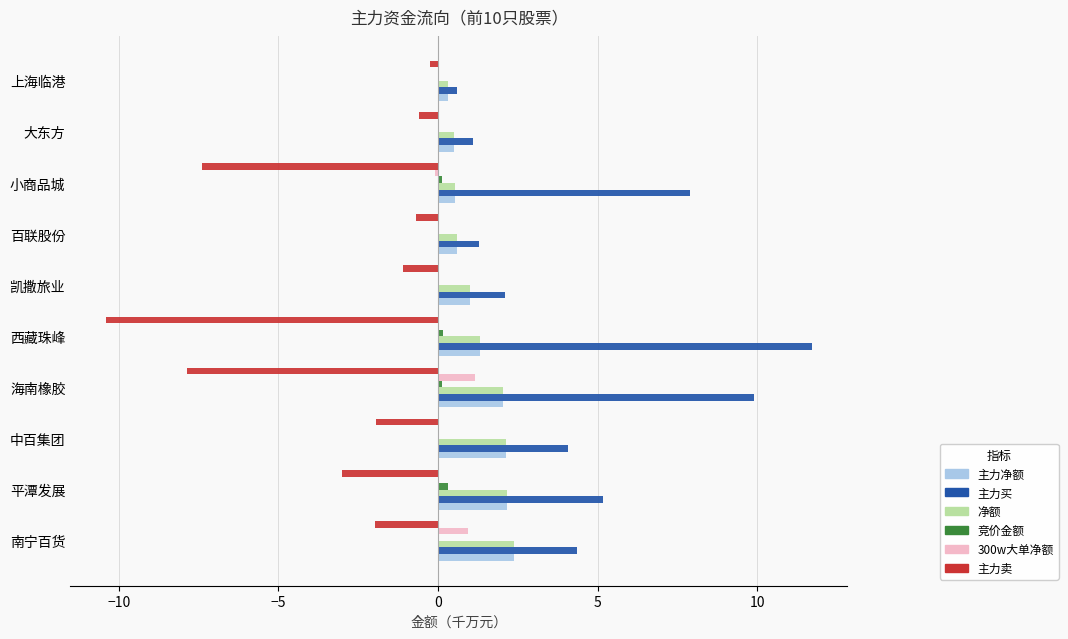

What is the sum of all 300w大单净额 values?

2.0